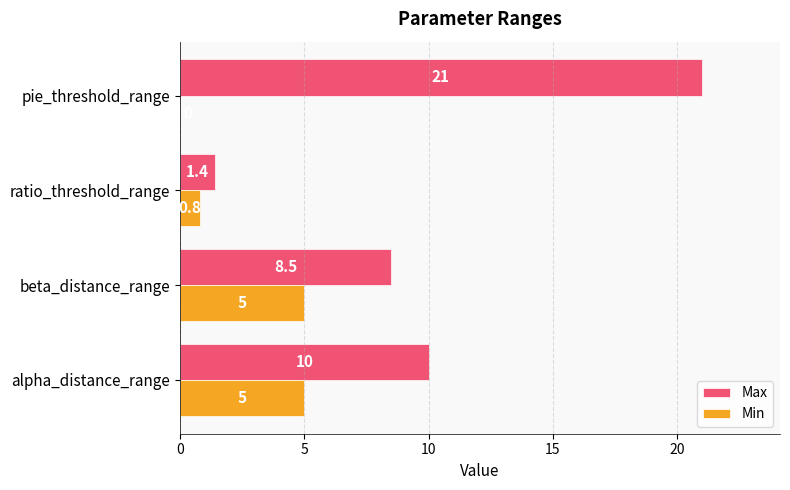

At which label is Min closest to 2?

ratio_threshold_range